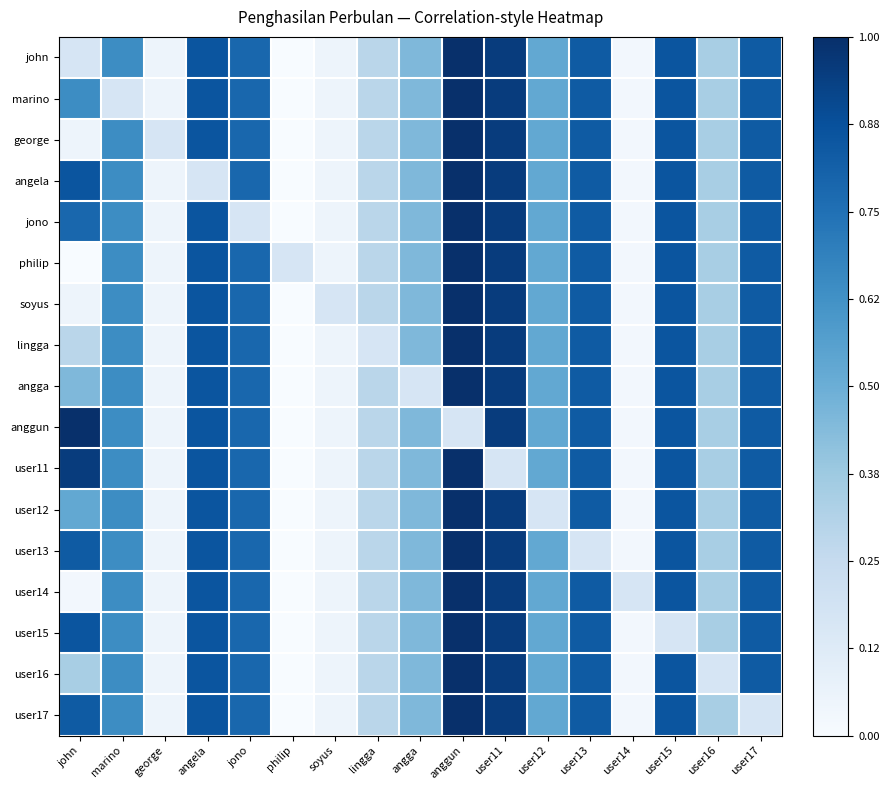

Reading left to right, list all the values displayed in this chart.

john: john=0.2	marino=0.6	george=0.0	angela=0.9	jono=0.8	philip=0.0	soyus=0.0	lingga=0.3	angga=0.5	anggun=1.0	user11=1.0	user12=0.5	user13=0.8	user14=0.0	user15=0.9	user16=0.3	user17=0.8
marino: john=0.6	marino=0.2	george=0.0	angela=0.9	jono=0.8	philip=0.0	soyus=0.0	lingga=0.3	angga=0.5	anggun=1.0	user11=1.0	user12=0.5	user13=0.8	user14=0.0	user15=0.9	user16=0.3	user17=0.8
george: john=0.0	marino=0.6	george=0.2	angela=0.9	jono=0.8	philip=0.0	soyus=0.0	lingga=0.3	angga=0.5	anggun=1.0	user11=1.0	user12=0.5	user13=0.8	user14=0.0	user15=0.9	user16=0.3	user17=0.8
angela: john=0.9	marino=0.6	george=0.0	angela=0.2	jono=0.8	philip=0.0	soyus=0.0	lingga=0.3	angga=0.5	anggun=1.0	user11=1.0	user12=0.5	user13=0.8	user14=0.0	user15=0.9	user16=0.3	user17=0.8
jono: john=0.8	marino=0.6	george=0.0	angela=0.9	jono=0.2	philip=0.0	soyus=0.0	lingga=0.3	angga=0.5	anggun=1.0	user11=1.0	user12=0.5	user13=0.8	user14=0.0	user15=0.9	user16=0.3	user17=0.8
philip: john=0.0	marino=0.6	george=0.0	angela=0.9	jono=0.8	philip=0.2	soyus=0.0	lingga=0.3	angga=0.5	anggun=1.0	user11=1.0	user12=0.5	user13=0.8	user14=0.0	user15=0.9	user16=0.3	user17=0.8
soyus: john=0.0	marino=0.6	george=0.0	angela=0.9	jono=0.8	philip=0.0	soyus=0.2	lingga=0.3	angga=0.5	anggun=1.0	user11=1.0	user12=0.5	user13=0.8	user14=0.0	user15=0.9	user16=0.3	user17=0.8
lingga: john=0.3	marino=0.6	george=0.0	angela=0.9	jono=0.8	philip=0.0	soyus=0.0	lingga=0.2	angga=0.5	anggun=1.0	user11=1.0	user12=0.5	user13=0.8	user14=0.0	user15=0.9	user16=0.3	user17=0.8
angga: john=0.5	marino=0.6	george=0.0	angela=0.9	jono=0.8	philip=0.0	soyus=0.0	lingga=0.3	angga=0.2	anggun=1.0	user11=1.0	user12=0.5	user13=0.8	user14=0.0	user15=0.9	user16=0.3	user17=0.8
anggun: john=1.0	marino=0.6	george=0.0	angela=0.9	jono=0.8	philip=0.0	soyus=0.0	lingga=0.3	angga=0.5	anggun=0.2	user11=1.0	user12=0.5	user13=0.8	user14=0.0	user15=0.9	user16=0.3	user17=0.8
user11: john=1.0	marino=0.6	george=0.0	angela=0.9	jono=0.8	philip=0.0	soyus=0.0	lingga=0.3	angga=0.5	anggun=1.0	user11=0.2	user12=0.5	user13=0.8	user14=0.0	user15=0.9	user16=0.3	user17=0.8
user12: john=0.5	marino=0.6	george=0.0	angela=0.9	jono=0.8	philip=0.0	soyus=0.0	lingga=0.3	angga=0.5	anggun=1.0	user11=1.0	user12=0.2	user13=0.8	user14=0.0	user15=0.9	user16=0.3	user17=0.8
user13: john=0.8	marino=0.6	george=0.0	angela=0.9	jono=0.8	philip=0.0	soyus=0.0	lingga=0.3	angga=0.5	anggun=1.0	user11=1.0	user12=0.5	user13=0.2	user14=0.0	user15=0.9	user16=0.3	user17=0.8
user14: john=0.0	marino=0.6	george=0.0	angela=0.9	jono=0.8	philip=0.0	soyus=0.0	lingga=0.3	angga=0.5	anggun=1.0	user11=1.0	user12=0.5	user13=0.8	user14=0.2	user15=0.9	user16=0.3	user17=0.8
user15: john=0.9	marino=0.6	george=0.0	angela=0.9	jono=0.8	philip=0.0	soyus=0.0	lingga=0.3	angga=0.5	anggun=1.0	user11=1.0	user12=0.5	user13=0.8	user14=0.0	user15=0.2	user16=0.3	user17=0.8
user16: john=0.3	marino=0.6	george=0.0	angela=0.9	jono=0.8	philip=0.0	soyus=0.0	lingga=0.3	angga=0.5	anggun=1.0	user11=1.0	user12=0.5	user13=0.8	user14=0.0	user15=0.9	user16=0.2	user17=0.8
user17: john=0.8	marino=0.6	george=0.0	angela=0.9	jono=0.8	philip=0.0	soyus=0.0	lingga=0.3	angga=0.5	anggun=1.0	user11=1.0	user12=0.5	user13=0.8	user14=0.0	user15=0.9	user16=0.3	user17=0.2